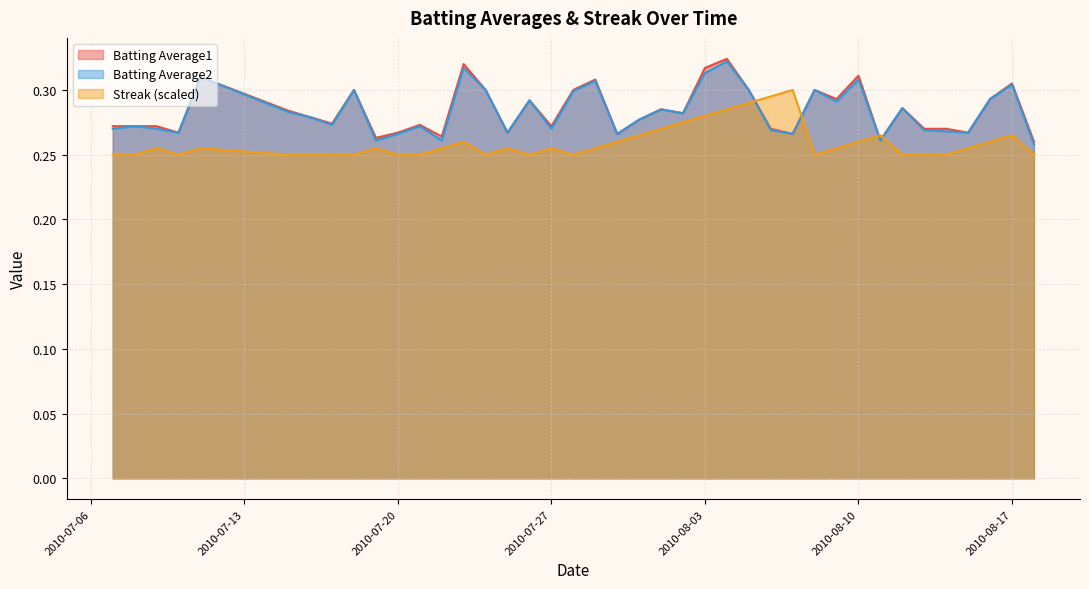

What is the total value across all series at 2010-08-05?

0.9